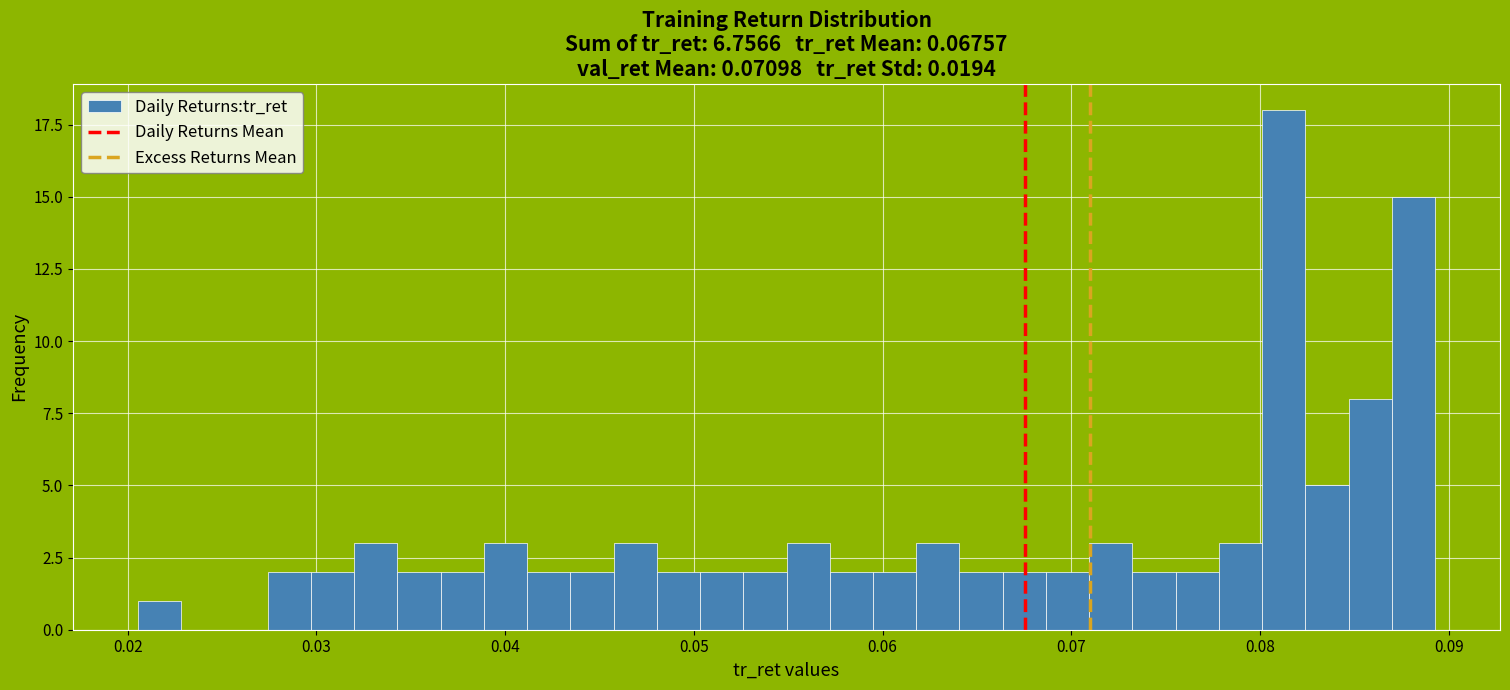

Read against the x-axis, roughly where is the centre of the tallest bar?

0.081